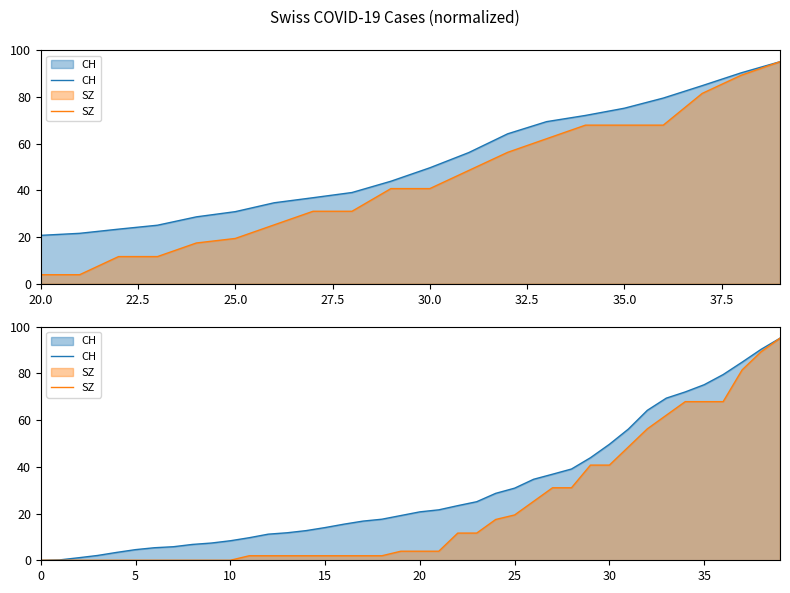

What position from the left is 30.0?

5